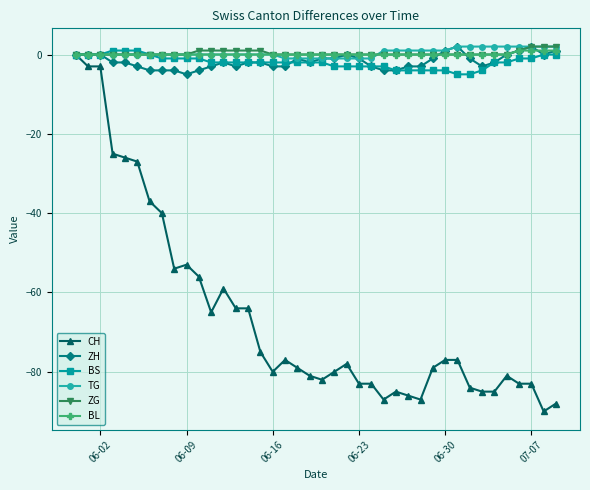

Which series has the largest range (max minus min)?

CH